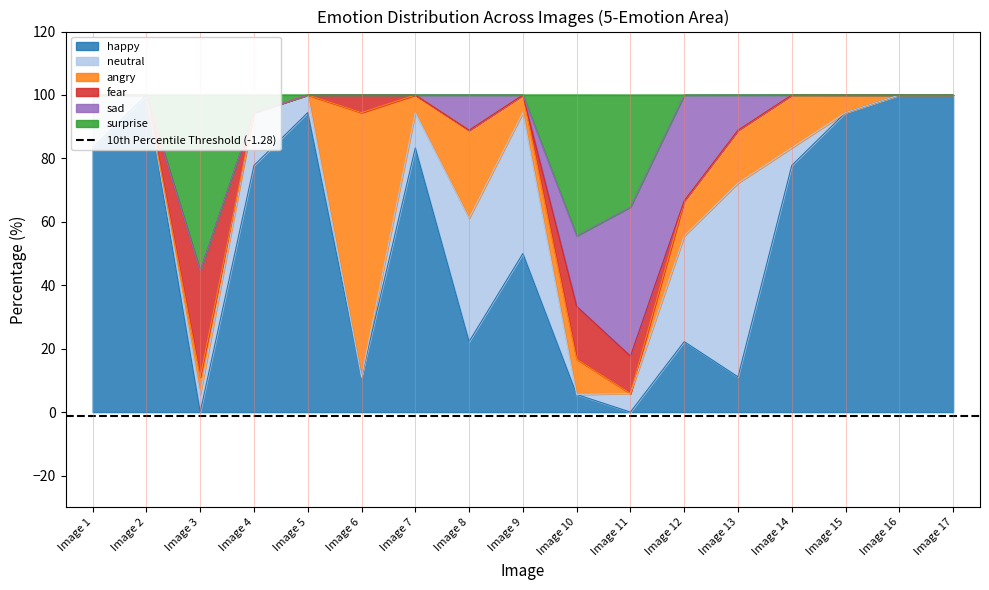

Reading left to right, extract all data points from this chart.

happy: 83.3	100.0	0.0	77.8	94.4	11.1	83.3	22.2	50.0	5.6	0.0	22.2	11.1	77.8	94.4	100.0	100.0
neutral: 16.7	0.0	5.6	16.7	5.6	0.0	11.1	38.9	44.4	0.0	5.9	33.3	61.1	5.6	0.0	0.0	0.0
angry: 0.0	0.0	5.6	0.0	0.0	83.3	5.6	27.8	5.6	11.1	0.0	11.1	16.7	16.7	5.6	0.0	0.0
fear: 0.0	0.0	33.3	0.0	0.0	5.6	0.0	0.0	0.0	16.7	11.8	0.0	0.0	0.0	0.0	0.0	0.0
sad: 0.0	0.0	0.0	0.0	0.0	0.0	0.0	11.1	0.0	22.2	47.1	33.3	11.1	0.0	0.0	0.0	0.0
surprise: 0.0	0.0	55.6	5.6	0.0	0.0	0.0	0.0	0.0	44.4	35.3	0.0	0.0	0.0	0.0	0.0	0.0